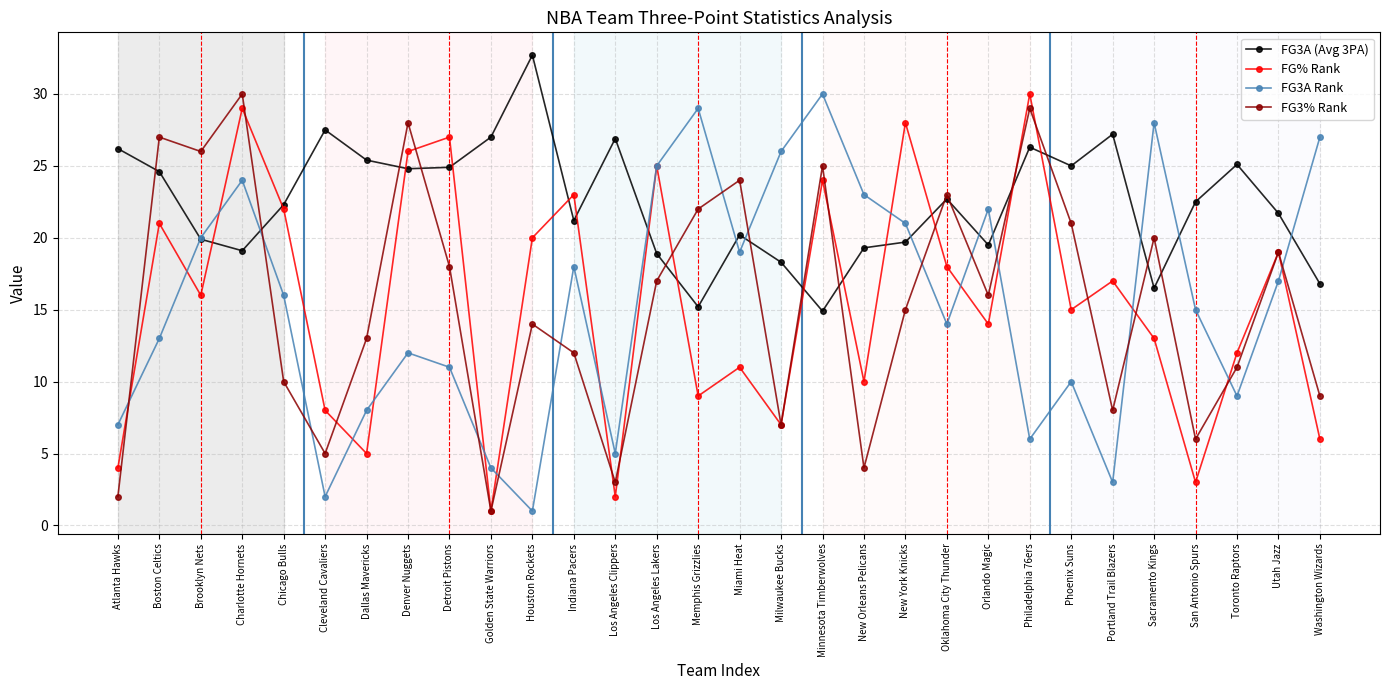

Read the FG3A Rank value at Los Angeles Clippers.

5.0